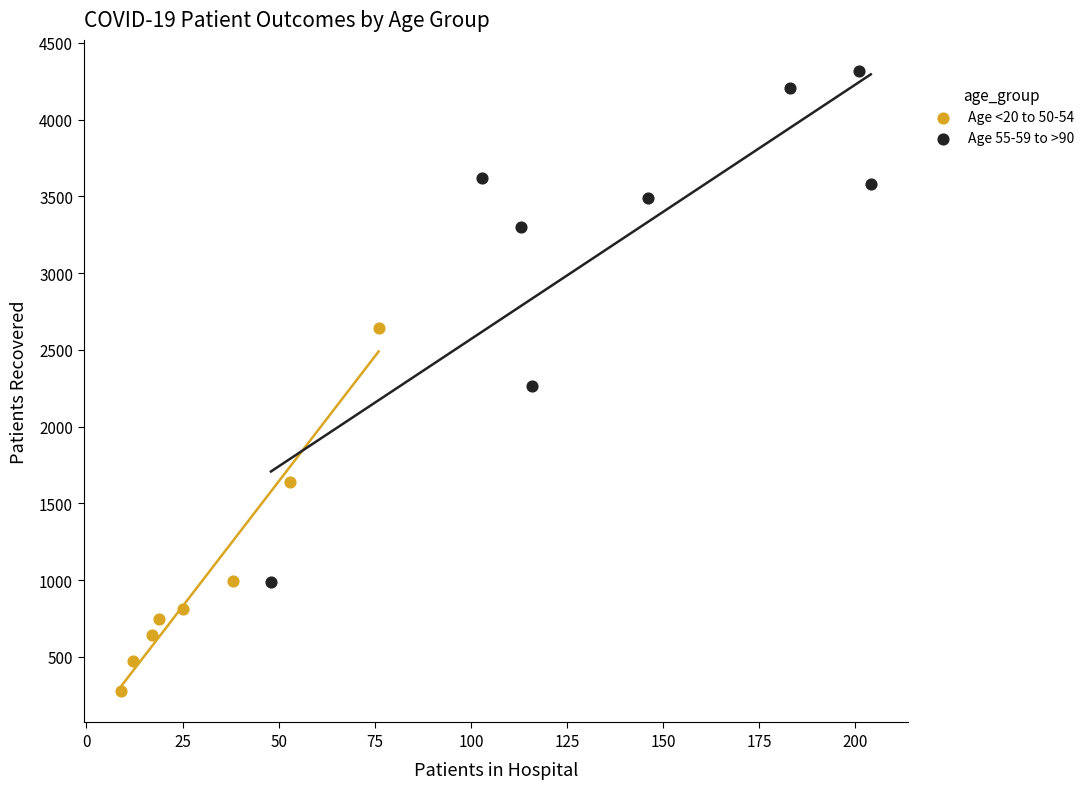

Which series reaches the minimum Y coordinate?

Age <20 to 50-54